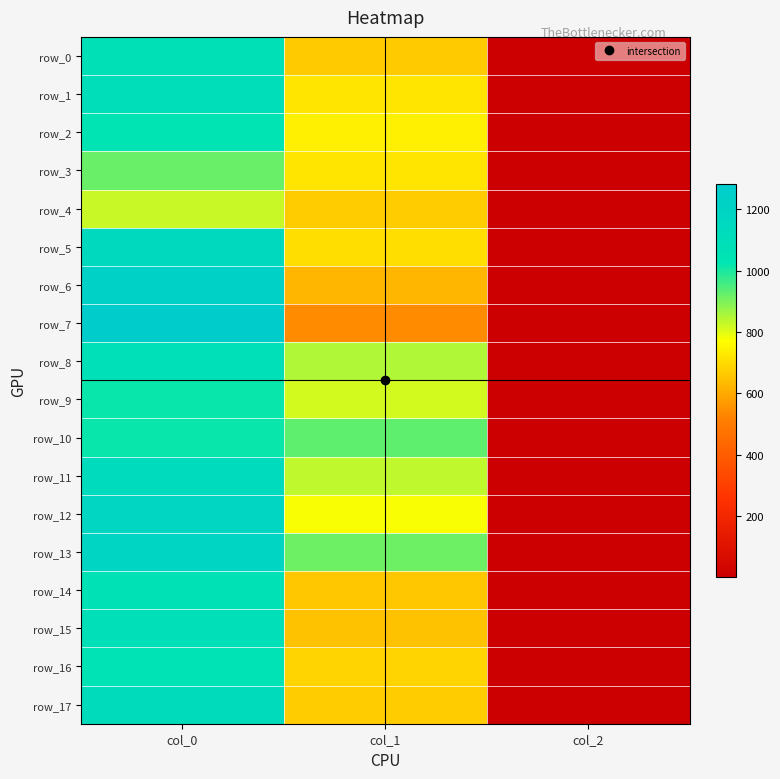

Reading left to right, extract all data points from this chart.

row_0: 1076.7	664.9	2.0
row_1: 1093.3	722.2	2.0
row_2: 1036.7	739.1	2.0
row_3: 920.0	718.9	2.0
row_4: 823.3	671.6	2.0
row_5: 1143.3	705.4	2.0
row_6: 1226.7	624.4	2.0
row_7: 1283.3	540.0	2.0
row_8: 1080.0	850.5	2.0
row_9: 1013.3	813.4	2.0
row_10: 1016.7	931.5	2.0
row_11: 1136.7	837.0	2.0
row_12: 1180.0	772.9	2.0
row_13: 1190.0	914.6	2.0
row_14: 1063.3	661.5	2.0
row_15: 1086.7	651.4	2.0
row_16: 1050.0	685.1	2.0
row_17: 1113.3	668.2	2.0